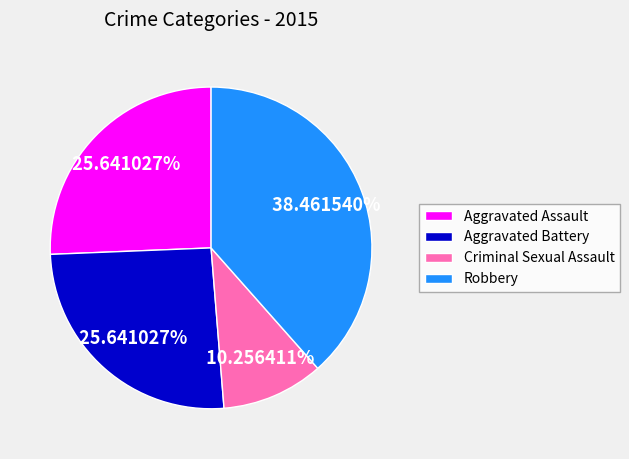

Does Aggravated Assault represent more than half of the total?

No